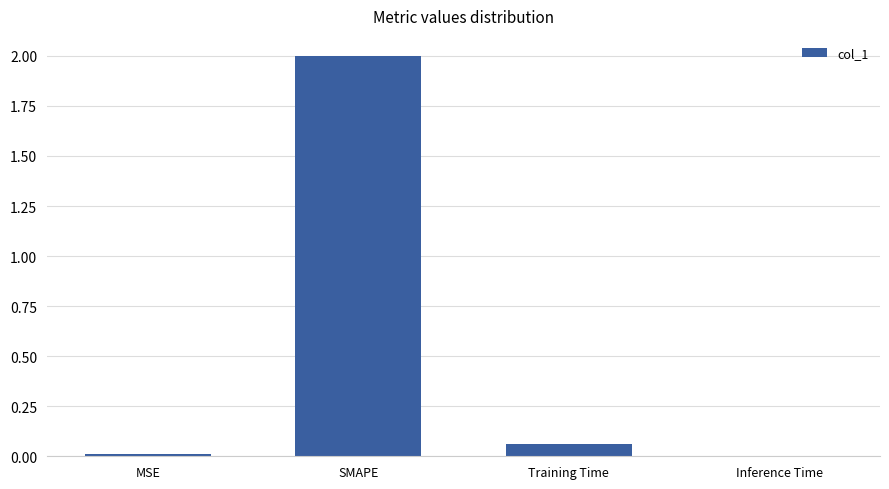

What is the sum of all values?

2.1